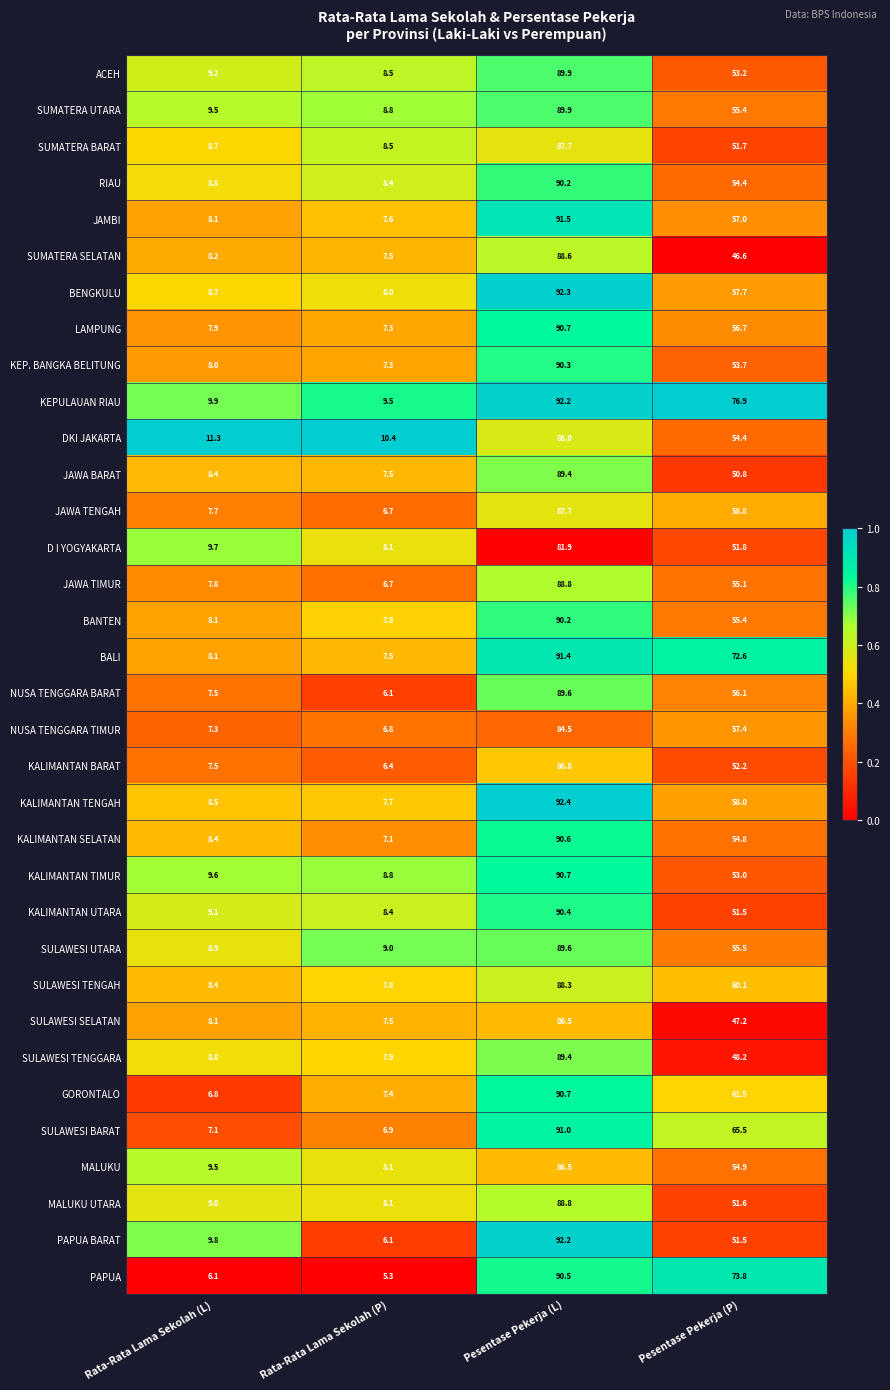

What is the maximum value shown in the chart?

92.4